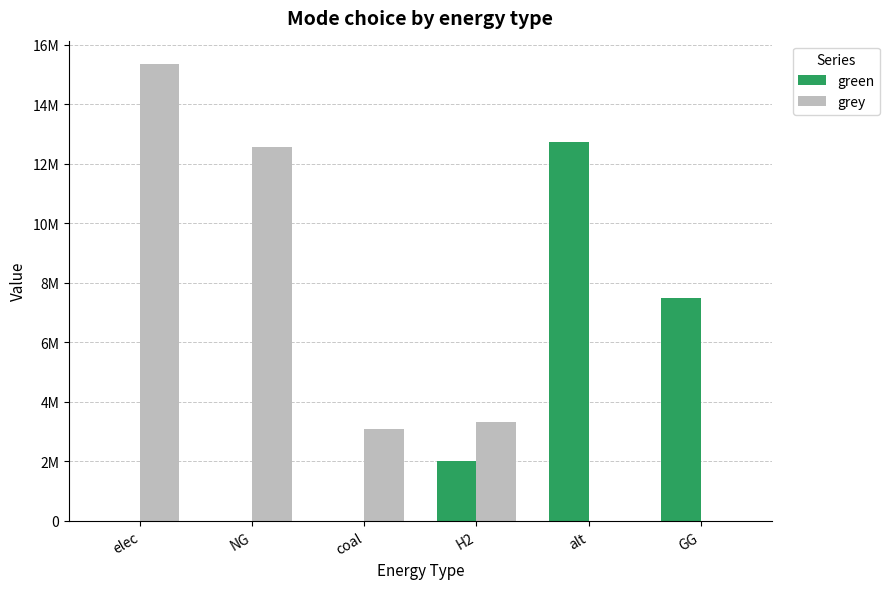

What are all the series names shown in the legend?

green, grey